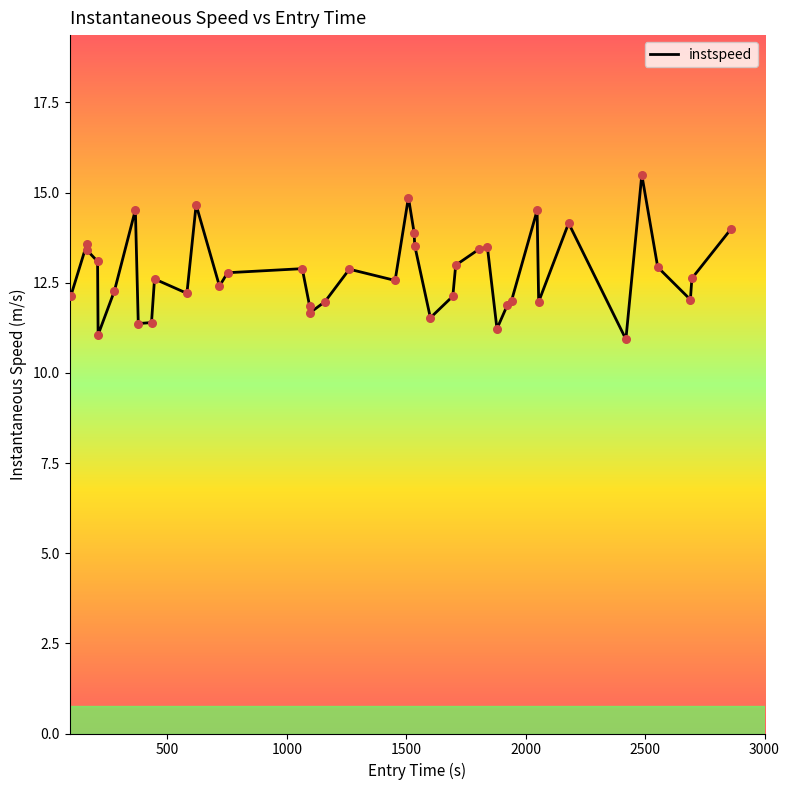

What is the difference between the maximum and minimum values?

4.6